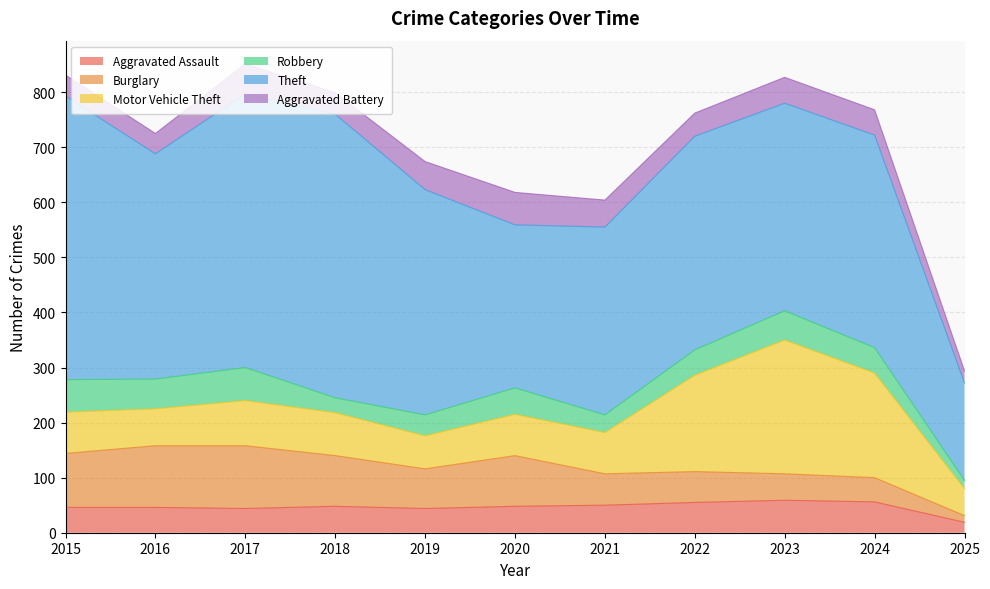

Which series has the largest total across all categories?

Theft